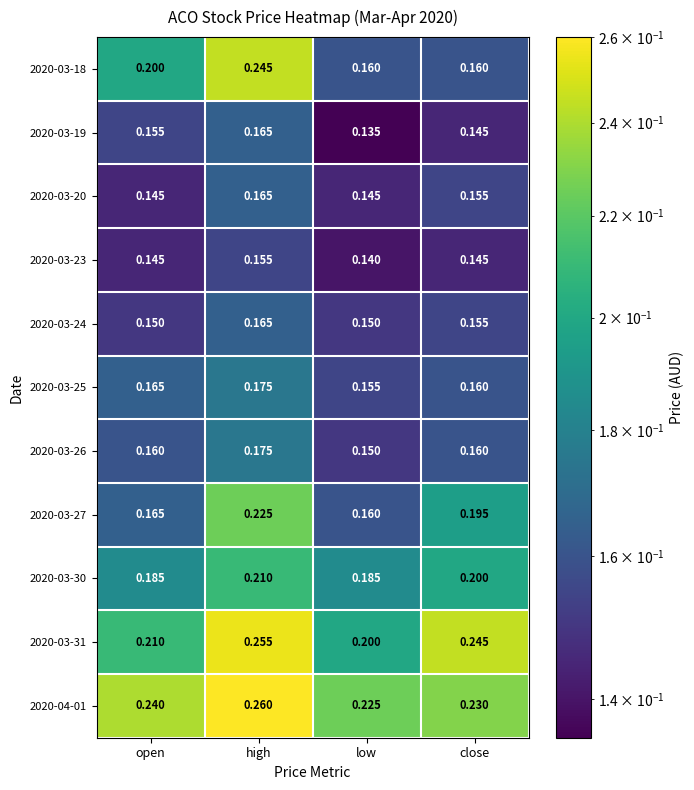

Where is 2020-03-27 nearest to the value 0?

low